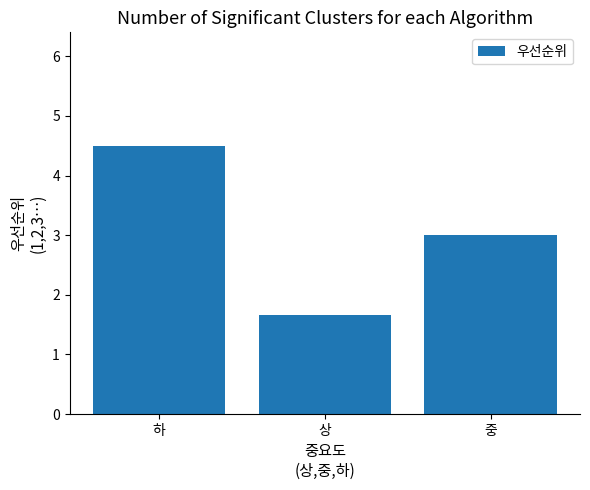

Reading left to right, extract all data points from this chart.

하=4.5	상=1.7	중=3.0